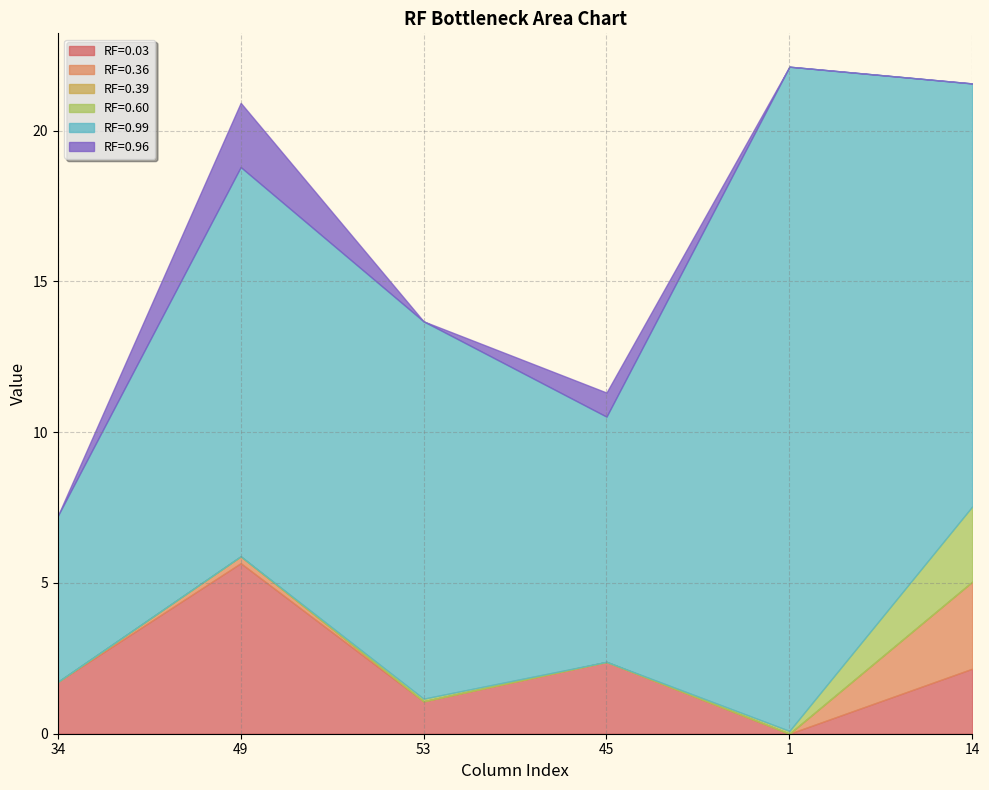

What is the maximum value for RF=0.99?

22.0